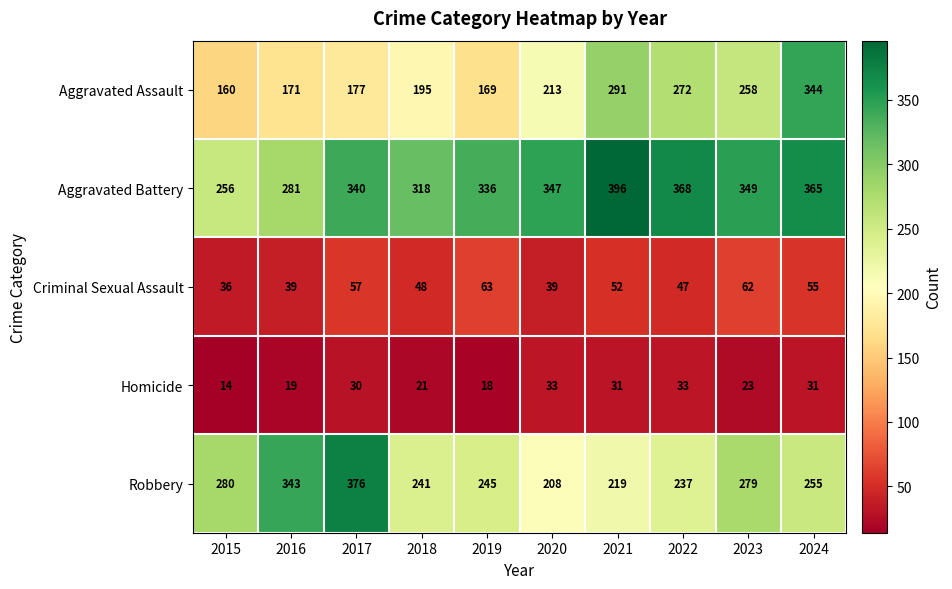

What is the greatest value displayed?

396